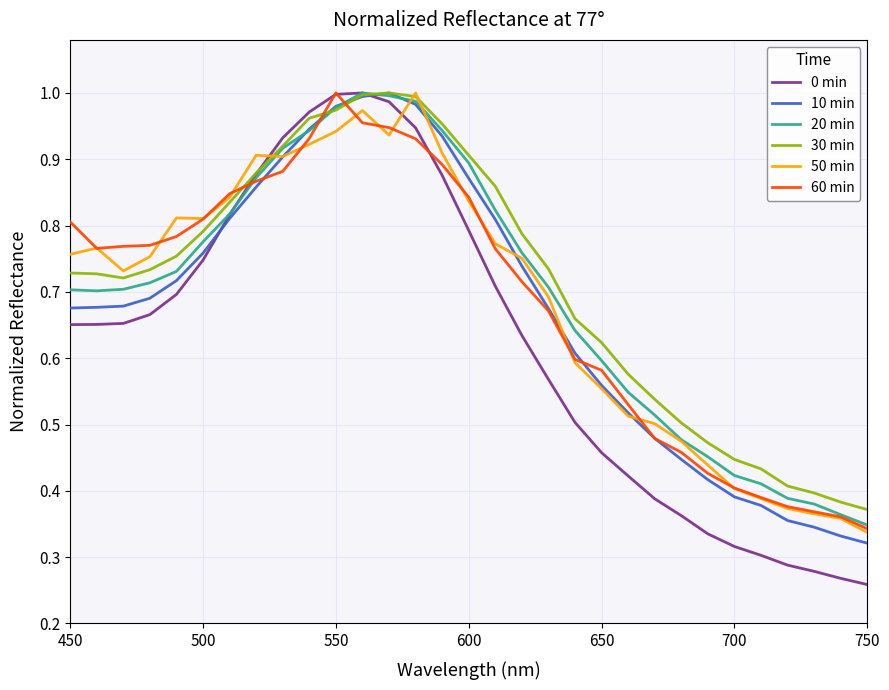

True or false: 0 min and 50 min intersect in this chart.

True